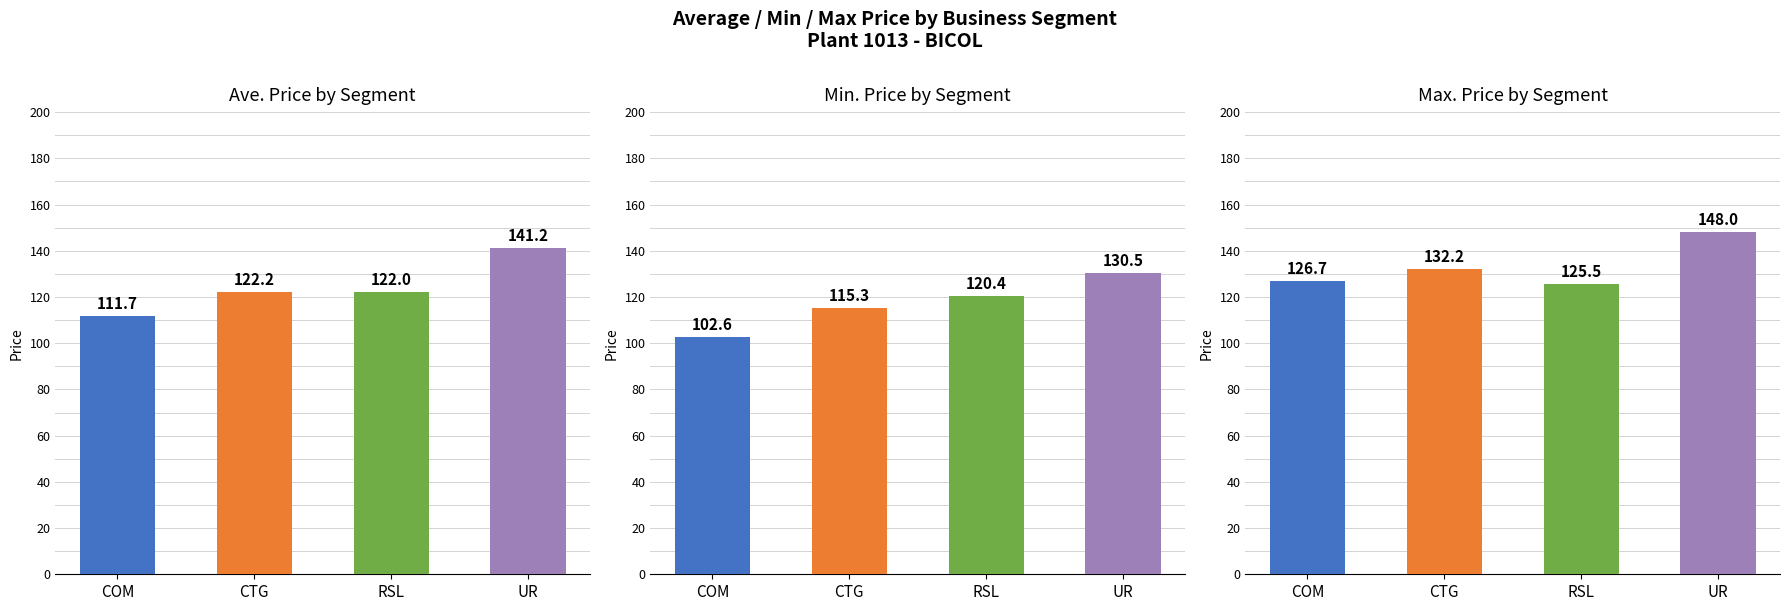

How many categories are shown in the chart?

4